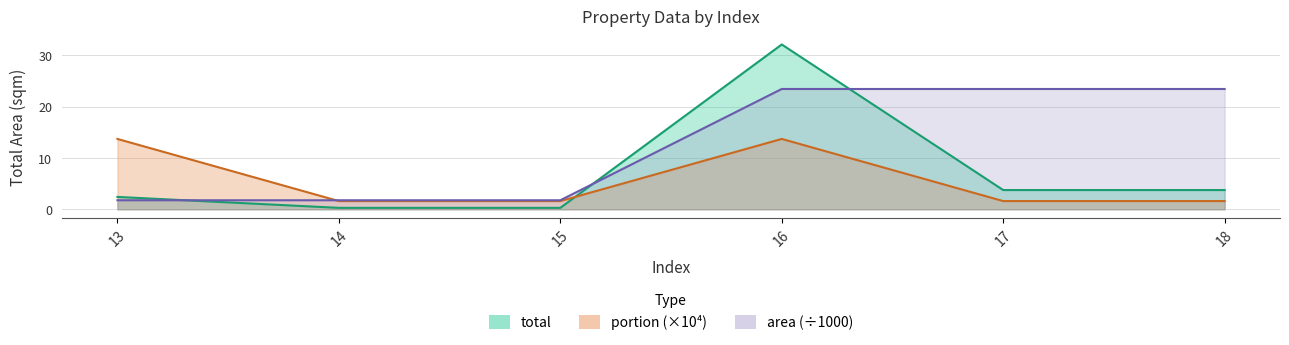

Rank the series by their maximum value, from lowest to highest.

portion, area, total